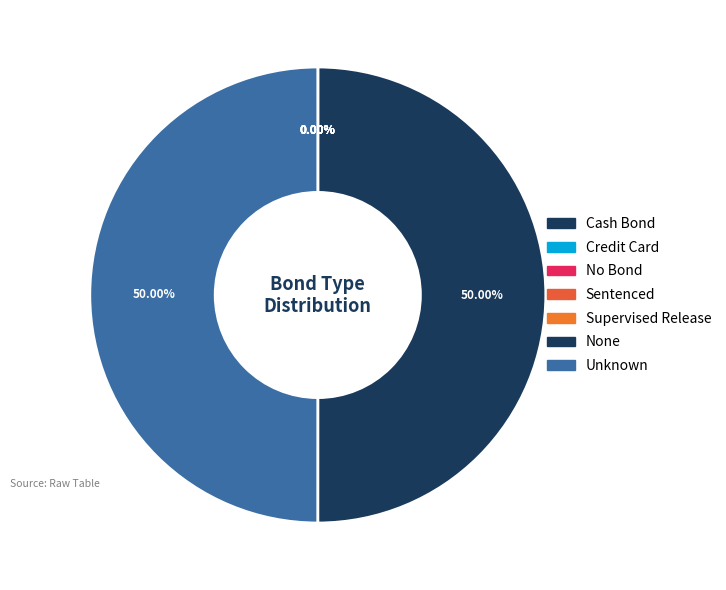

What is the smallest slice in the pie chart?

Cash Bond